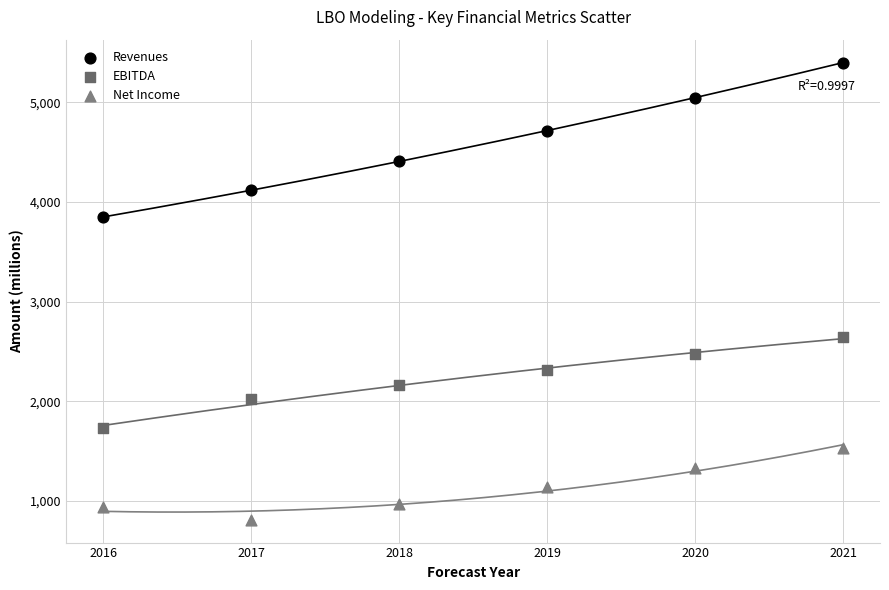

In the Revenues series, what Y value is closest to 4624?

4716.4